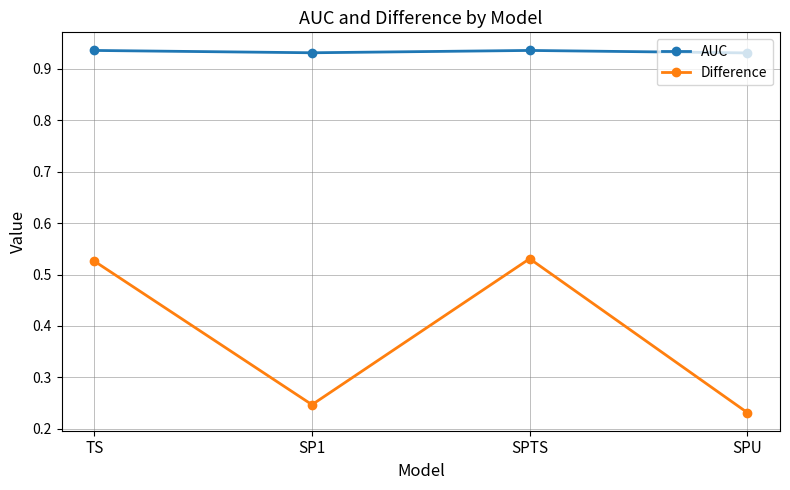

True or false: AUC and Difference cross at least once.

False